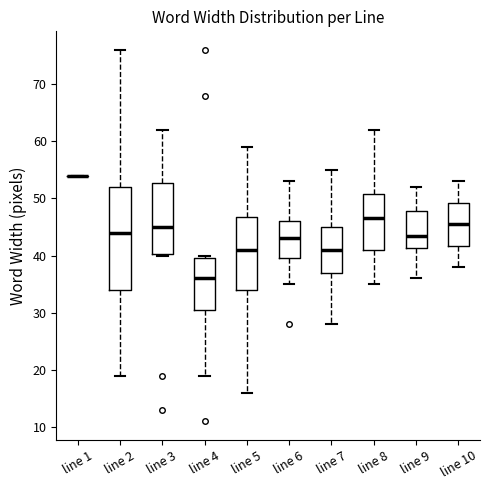

Reading left to right, transcribe this box plot: for each box, give where its median line is, the range the box spans, and where its two whiskers end, as read against the y-axis. The values are not printed on the chart, so give them approximately, as read against the axis.

line 1: box collapsed to a line at 54, whiskers 54 to 54
line 2: median 44, box 34 to 52, whiskers 19 to 76
line 3: median 45, box 40 to 53, whiskers 40 to 62
line 4: median 36, box 31 to 40, whiskers 19 to 40 (just above the box's upper edge)
line 5: median 41, box 34 to 47, whiskers 16 to 59
line 6: median 43, box 40 to 46, whiskers 35 to 53
line 7: median 41, box 37 to 45, whiskers 28 to 55
line 8: median 47, box 41 to 51, whiskers 35 to 62
line 9: median 44, box 41 to 48, whiskers 36 to 52
line 10: median 46, box 42 to 49, whiskers 38 to 53